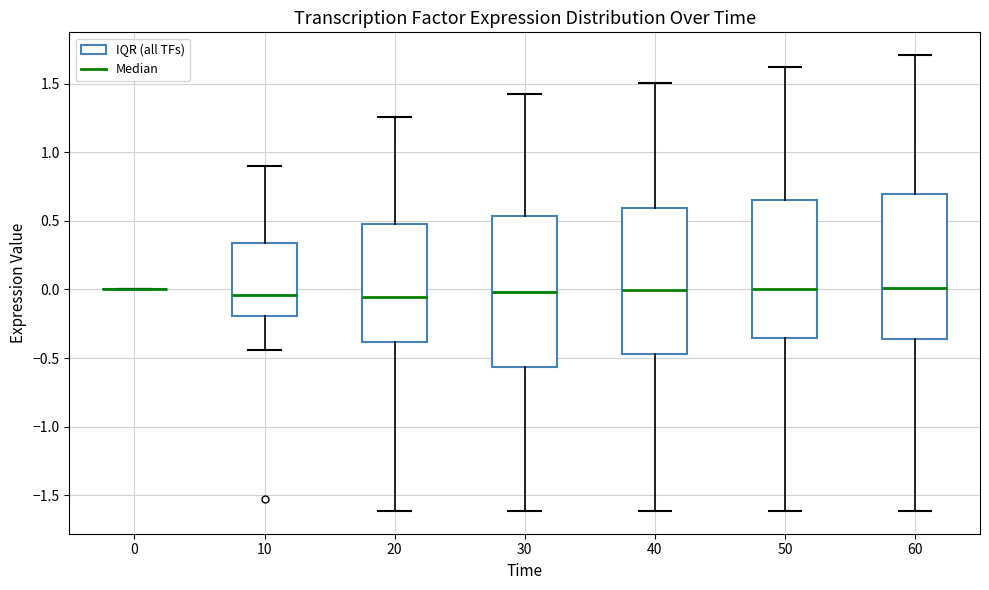

Where does the lower whisker of the box at x = 40 end on the y-axis? The values are not printed on the chart, so give them approximately, as read against the axis.

-1.60